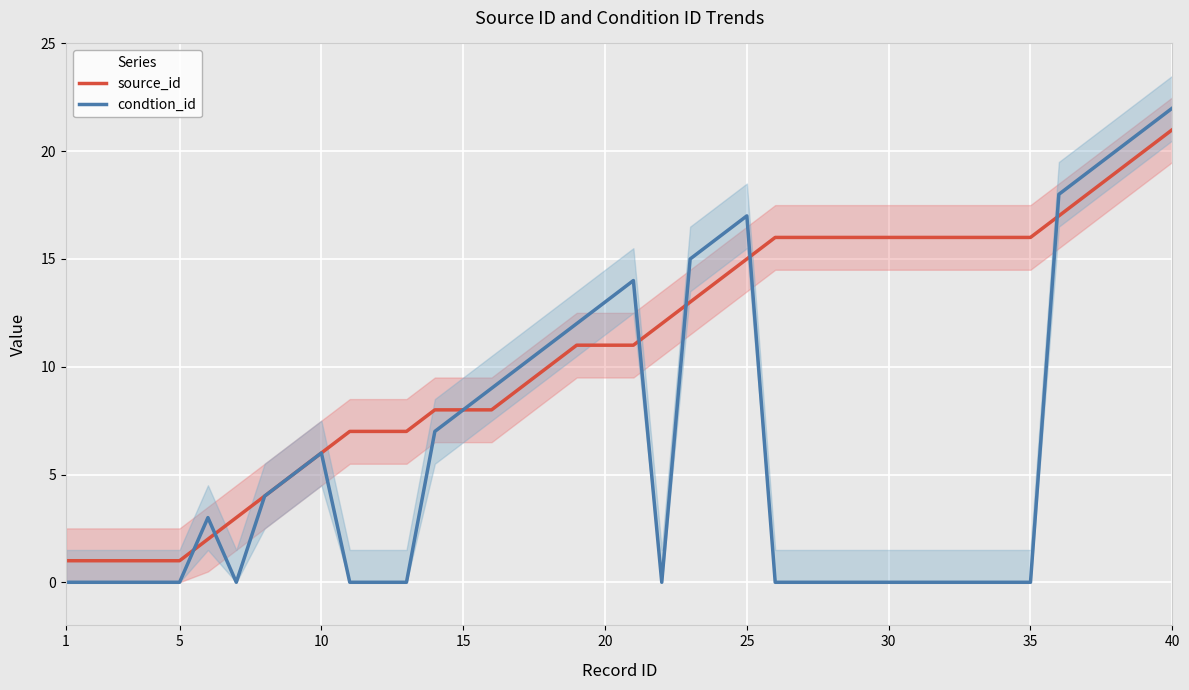

The condtion_id series shows 11 at 15. True or false?

False